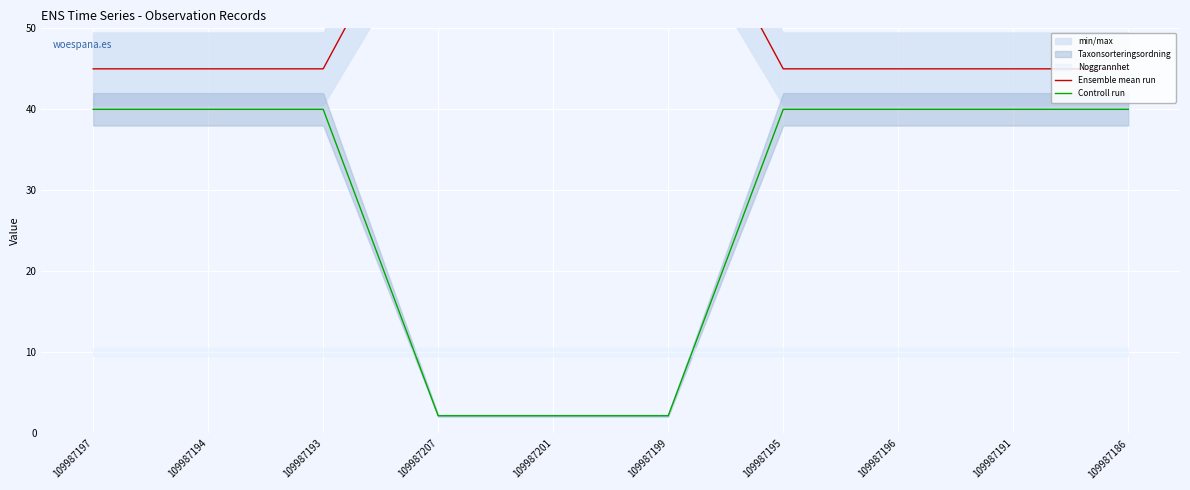

What is the sum of all Ensemble mean run values?

529.0